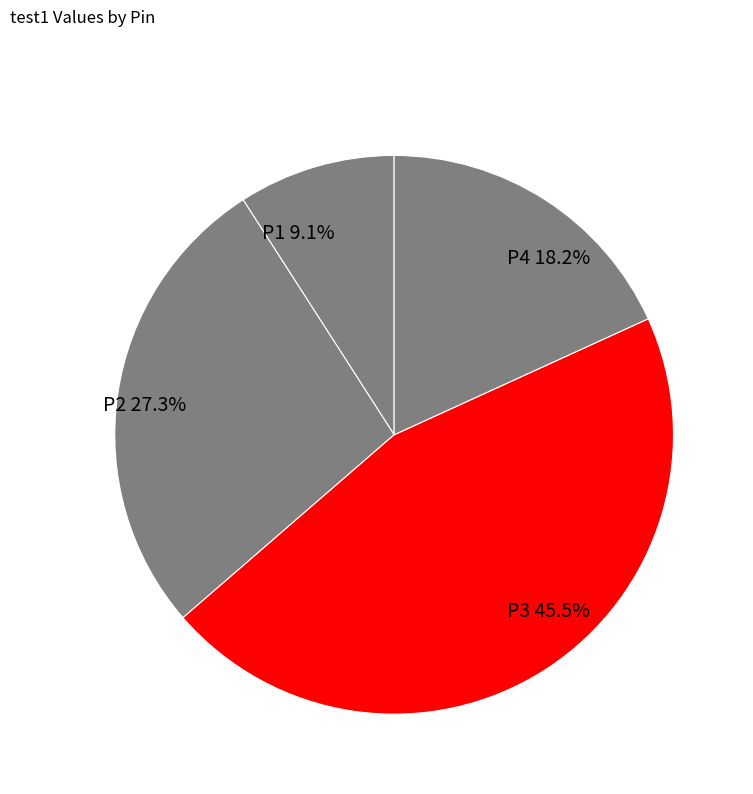

Do P1 and P3 together represent more than half of the pie?

Yes